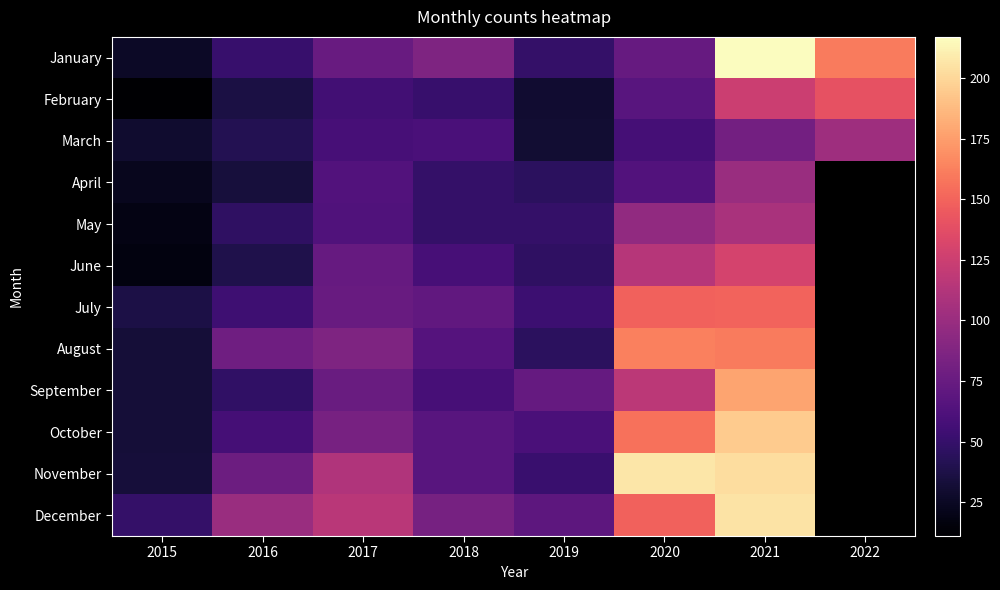

Reading left to right, what are all the values shown in this chart?

January: 2015=26	2016=51	2017=75	2018=86	2019=49	2020=74	2021=217	2022=160
February: 2015=11	2016=36	2017=56	2018=51	2019=30	2020=67	2021=125	2022=140
March: 2015=29	2016=41	2017=58	2018=60	2019=31	2020=57	2021=81	2022=102
April: 2015=23	2016=34	2017=64	2018=49	2019=45	2020=64	2021=100	2022=0
May: 2015=19	2016=47	2017=63	2018=49	2019=49	2020=96	2021=108	2022=0
June: 2015=17	2016=39	2017=74	2018=58	2019=47	2020=114	2021=130	2022=0
July: 2015=37	2016=54	2017=75	2018=72	2019=53	2020=149	2021=150	2022=0
August: 2015=32	2016=79	2017=86	2018=65	2019=45	2020=163	2021=160	2022=0
September: 2015=32	2016=48	2017=76	2018=58	2019=73	2020=117	2021=178	2022=0
October: 2015=32	2016=57	2017=83	2018=67	2019=60	2020=156	2021=195	2022=0
November: 2015=33	2016=77	2017=111	2018=67	2019=52	2020=207	2021=203	2022=0
December: 2015=49	2016=100	2017=116	2018=82	2019=69	2020=149	2021=205	2022=0